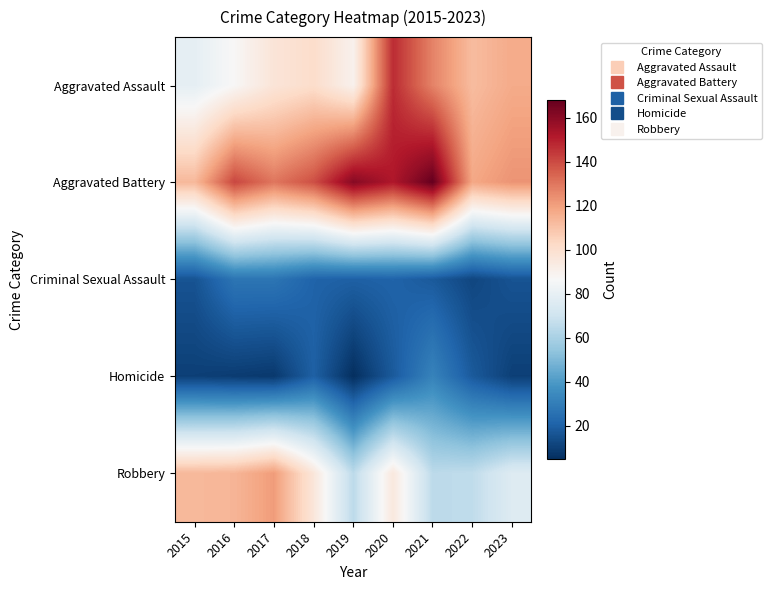

Reading right to left, list all the values displayed in this chart.

Aggravated Assault: 2023=117	2022=112	2021=127	2020=147	2019=90	2018=101	2017=97	2016=87	2015=79
Aggravated Battery: 2023=123	2022=118	2021=168	2020=152	2019=161	2018=139	2017=130	2016=141	2015=113
Criminal Sexual Assault: 2023=16	2022=12	2021=18	2020=21	2019=20	2018=21	2017=27	2016=27	2015=16
Homicide: 2023=10	2022=18	2021=32	2020=18	2019=5	2018=20	2017=8	2016=9	2015=10
Robbery: 2023=76	2022=66	2021=65	2020=95	2019=65	2018=96	2017=121	2016=114	2015=113